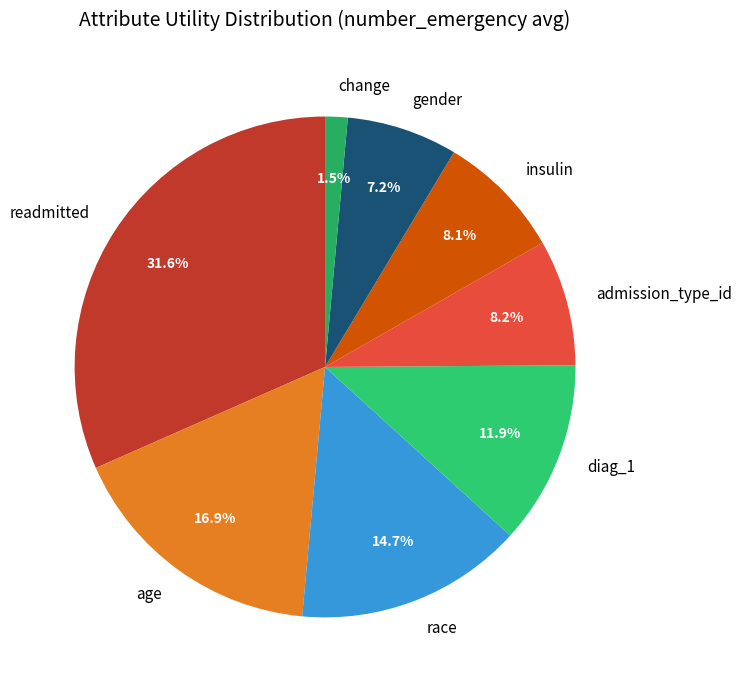

How many segments does this pie chart have?

8